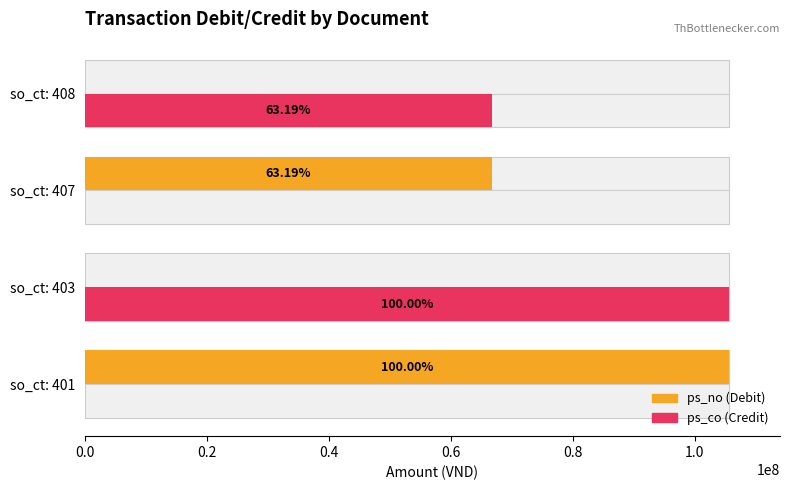

What is the maximum value shown in the chart?

105559791